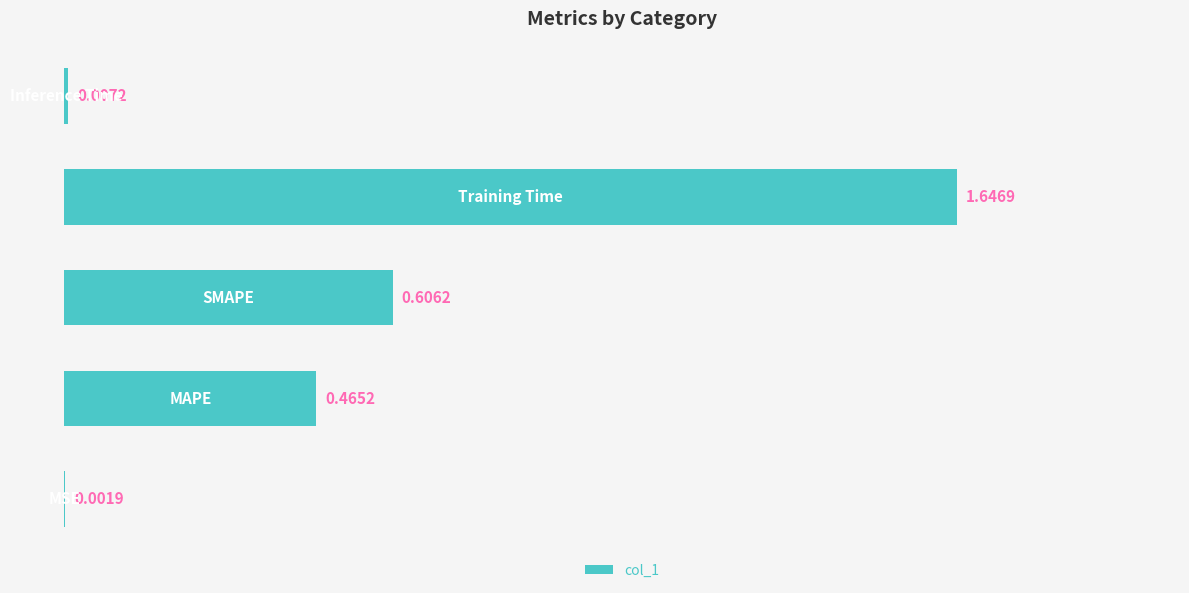

Are the bars horizontal?

Yes